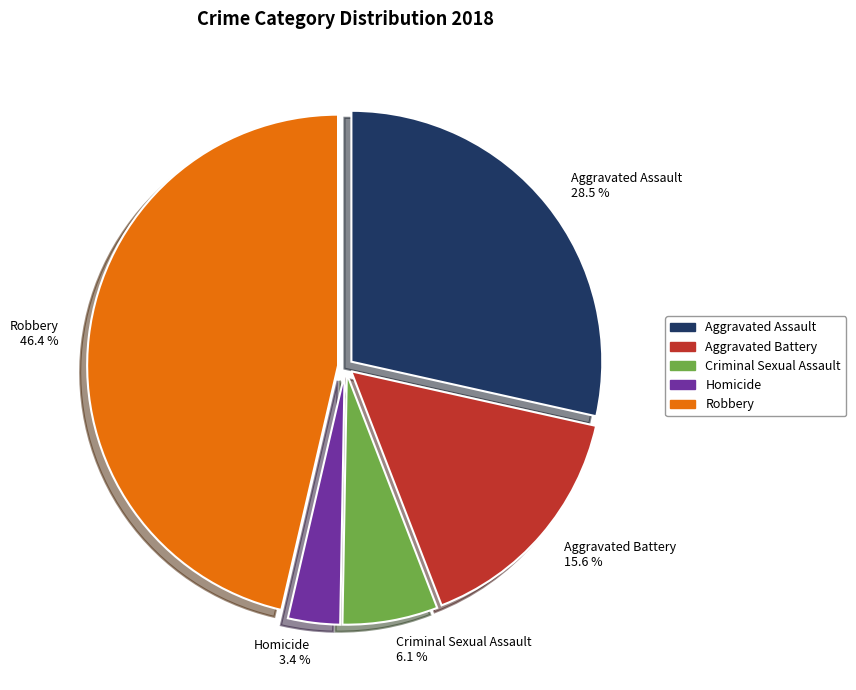

To the nearest percent, what is the average slice percentage?

20%